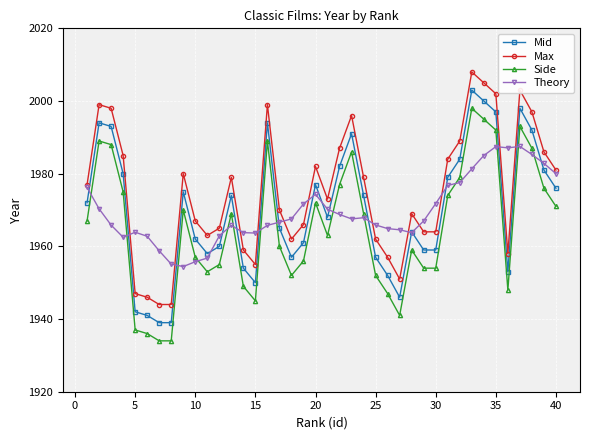

What is the maximum value for Side?

1998.0